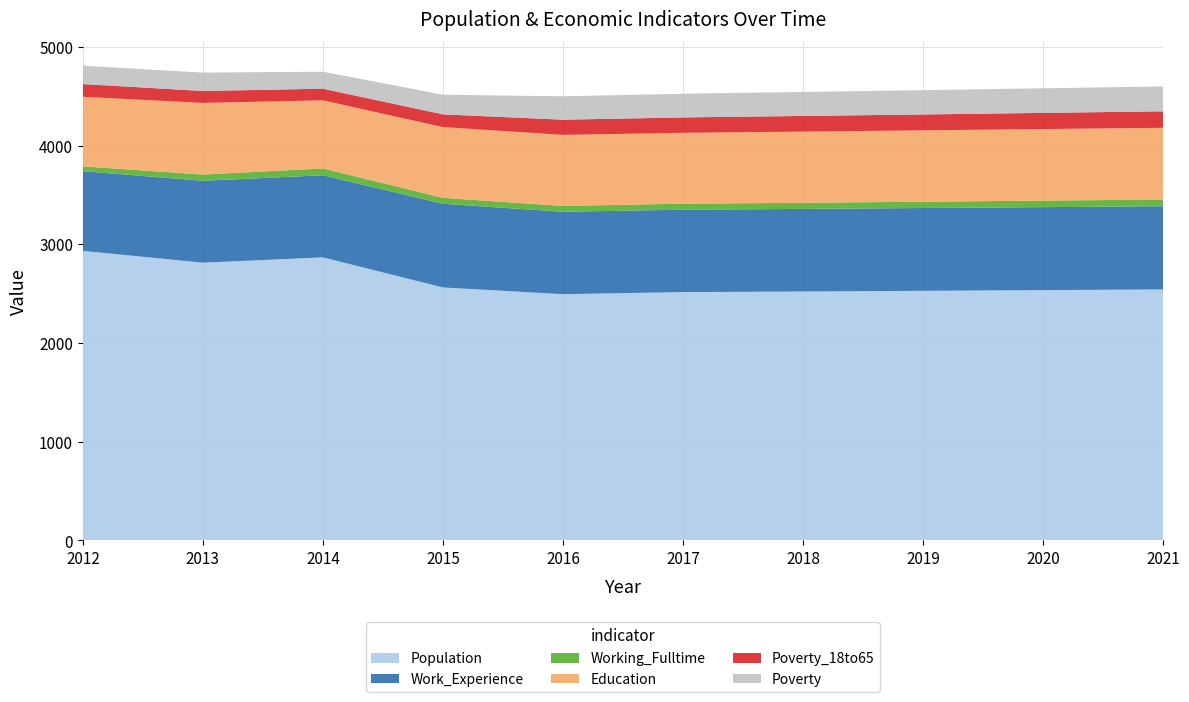

Reading left to right, extract all data points from this chart.

Population: 2012=2933	2013=2813	2014=2867	2015=2562	2016=2494	2017=2515	2018=2521	2019=2528	2020=2535	2021=2542
Work_Experience: 2012=807	2013=830	2014=832	2015=848	2016=835	2017=835	2018=837	2019=839	2020=841	2021=843
Working_Fulltime: 2012=49	2013=63	2014=69	2015=60	2016=59	2017=61	2018=62	2019=64	2020=66	2021=68
Education: 2012=705	2013=726	2014=690	2015=717	2016=720	2017=718	2018=721	2019=723	2020=725	2021=727
Poverty_18to65: 2012=129	2013=121	2014=118	2015=129	2016=154	2017=156	2018=159	2019=161	2020=164	2021=167
Poverty: 2012=186	2013=186	2014=172	2015=199	2016=237	2017=240	2018=243	2019=246	2020=249	2021=252